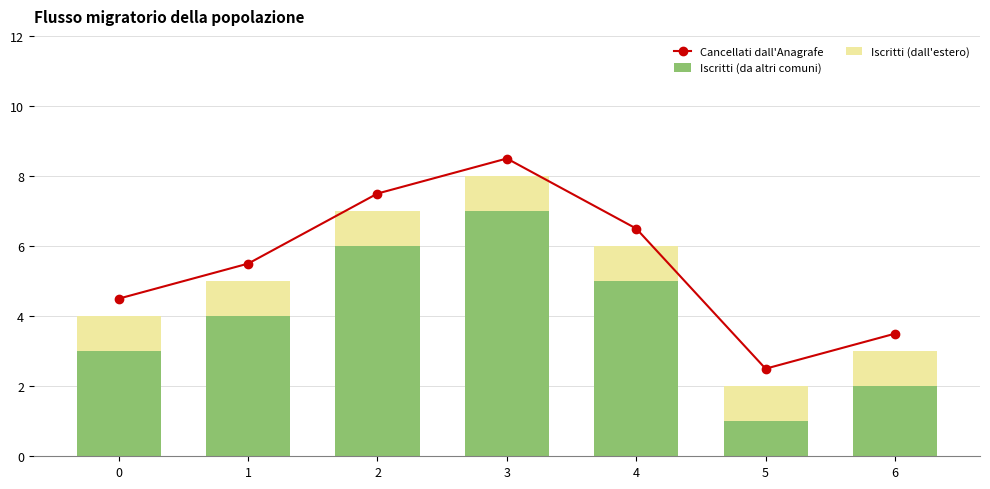

How many data points in Iscritti (da altri comuni) are above 4?

3